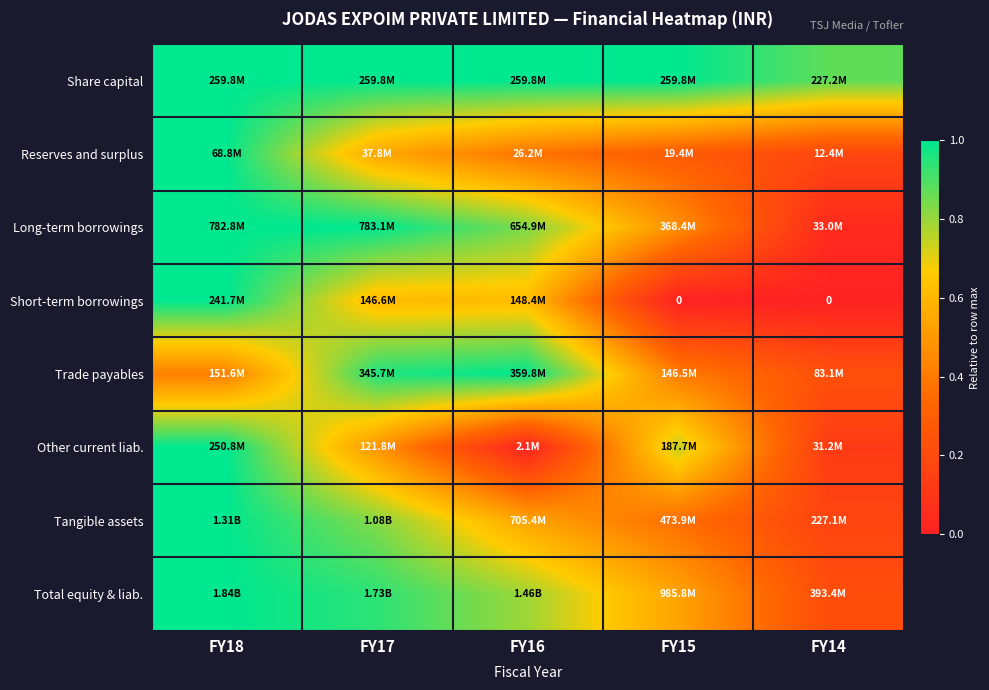

True or false: Reserves and surplus has a value of 0.2 at FY14.

True